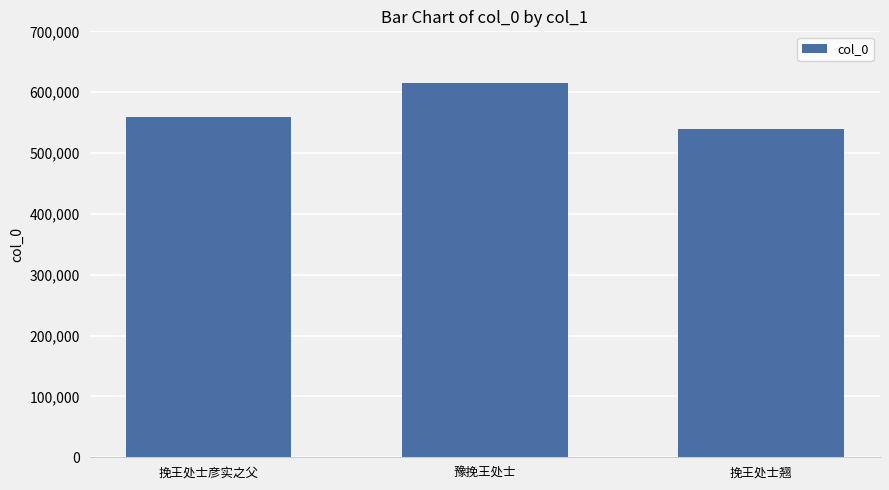

What position from the left is 挽王处士翘?

3